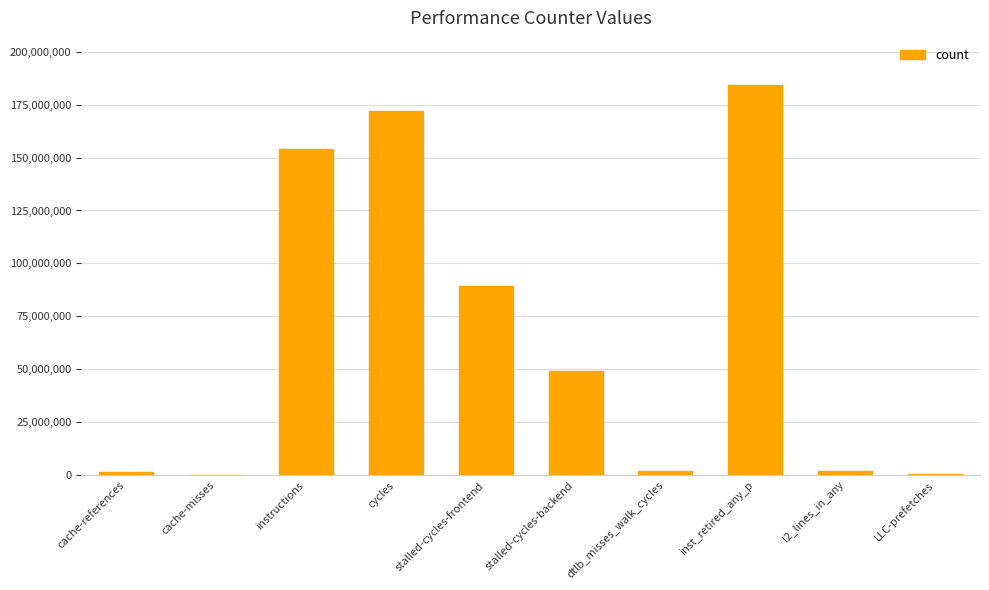

What is the sum of all values?

655254056